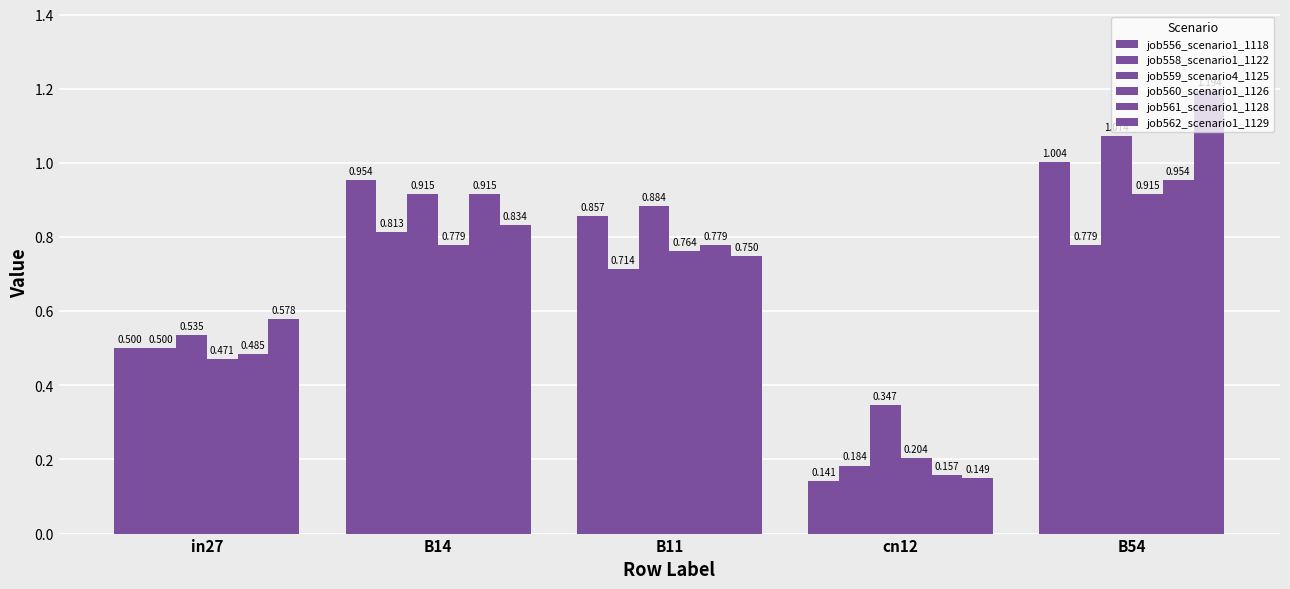

What is the label of the 2nd bar from the left?

B14